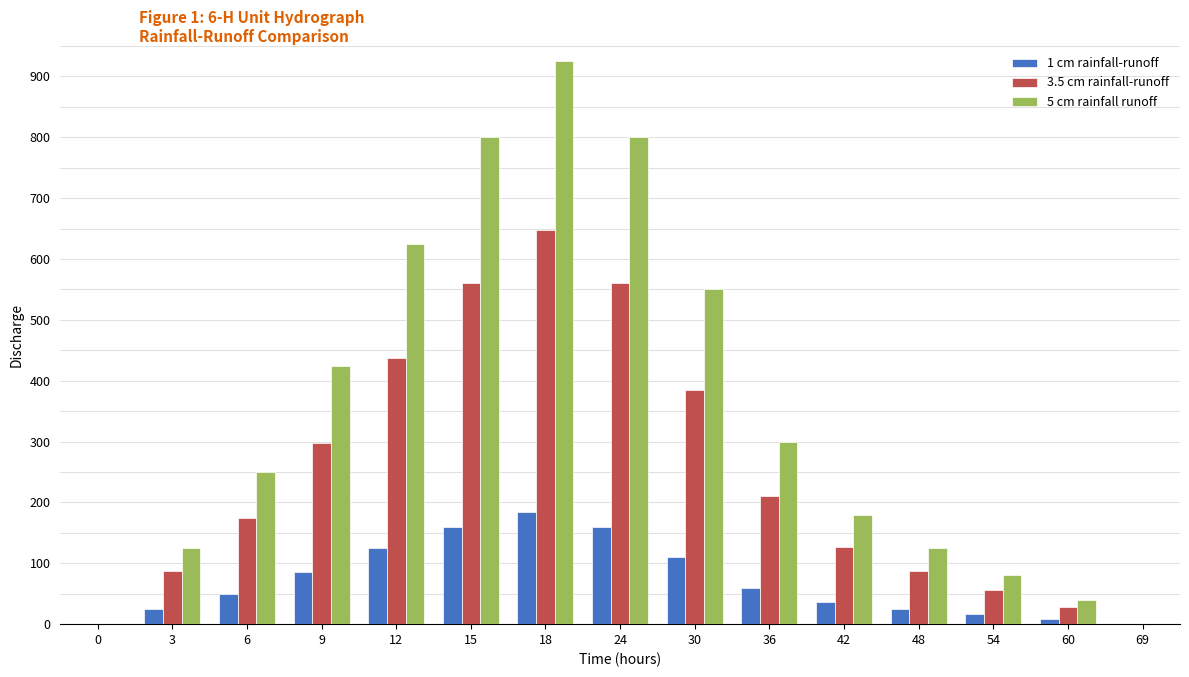

How many categories are shown in the chart?

15